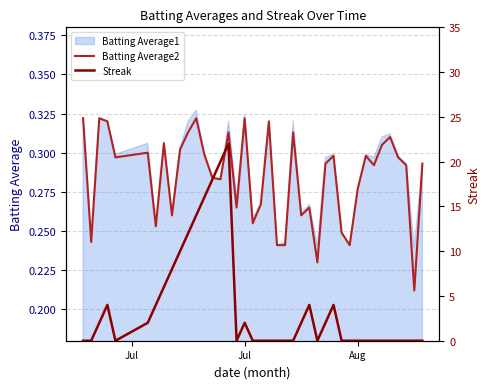

At how many categories does at least one series exceed 17?

3